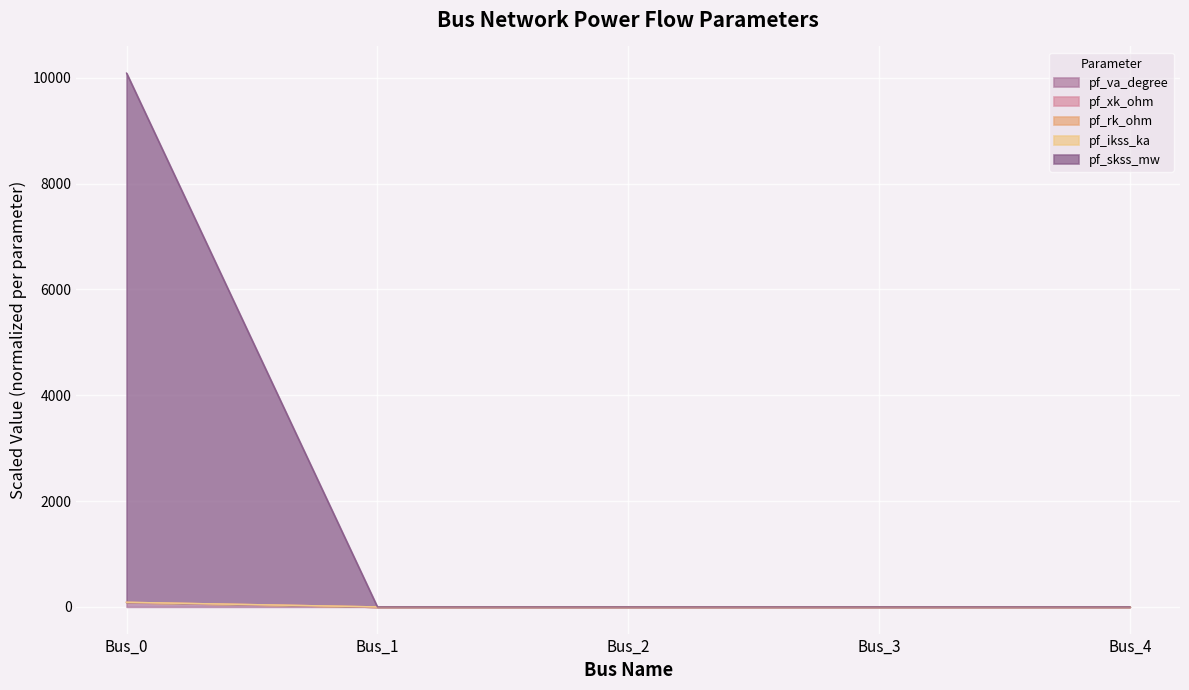

What is the greatest value displayed?

10087.3